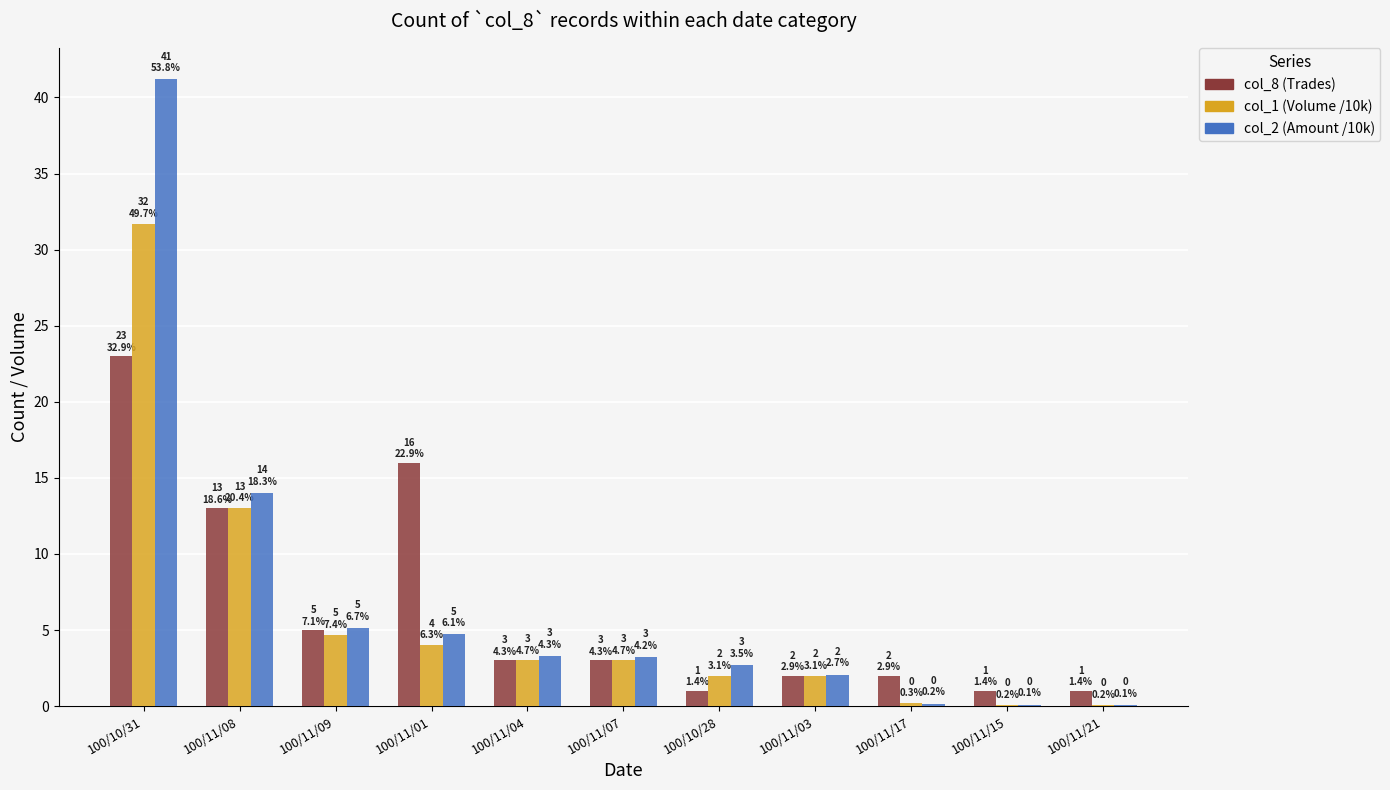

At which label does col_2 (Amount /10k) first exceed 3?

100/10/31